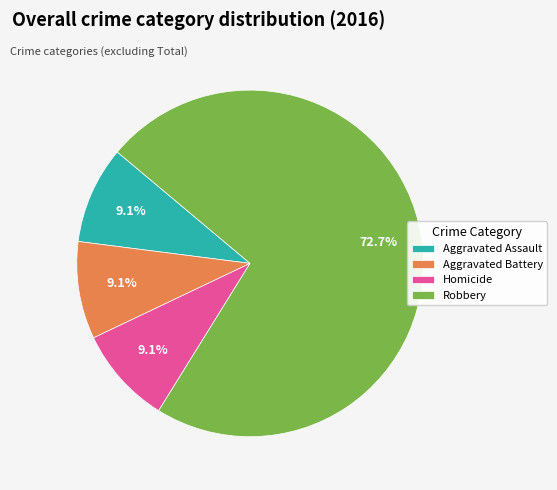

Which category accounts for the majority?

Robbery